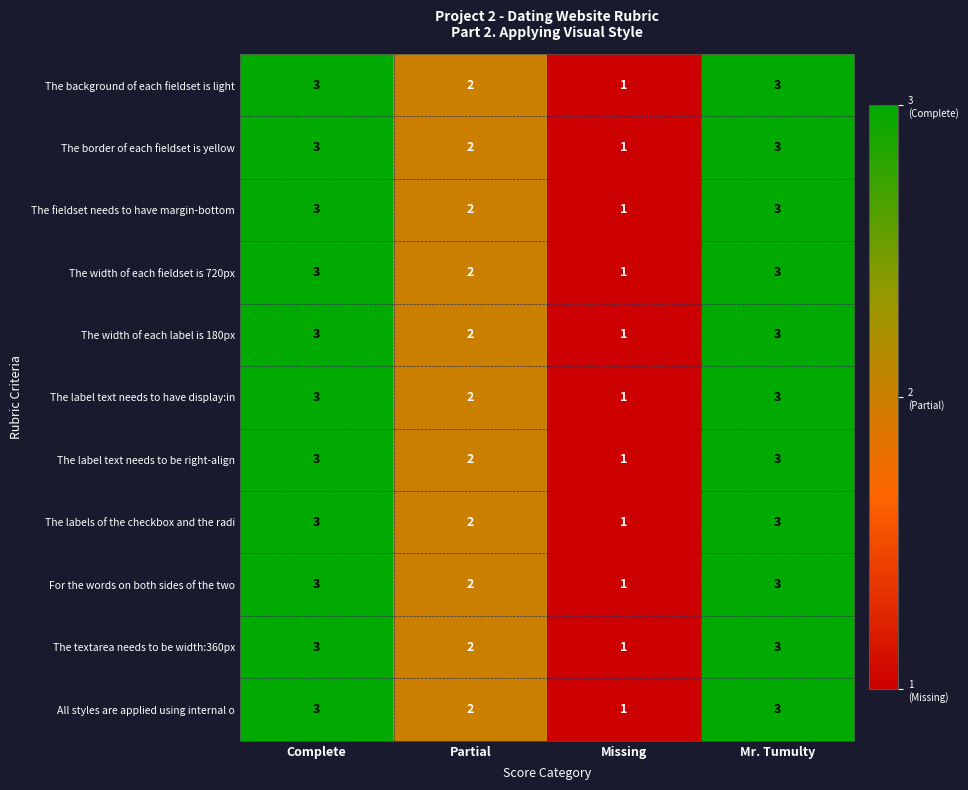

What is the sum of all All styles are applied using internal o values?

9